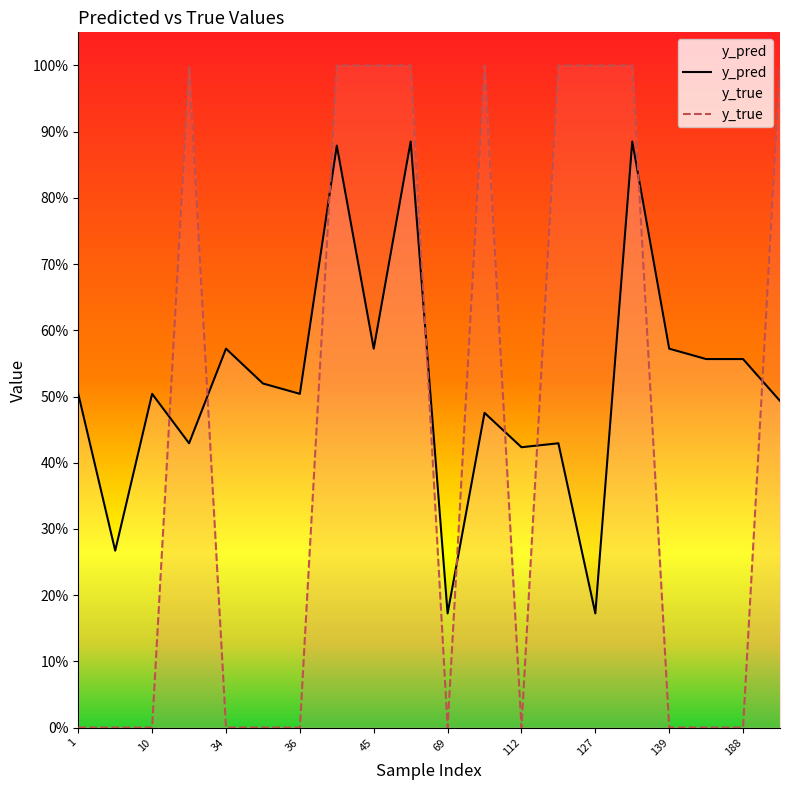

How many distinct data groups are displayed?

2